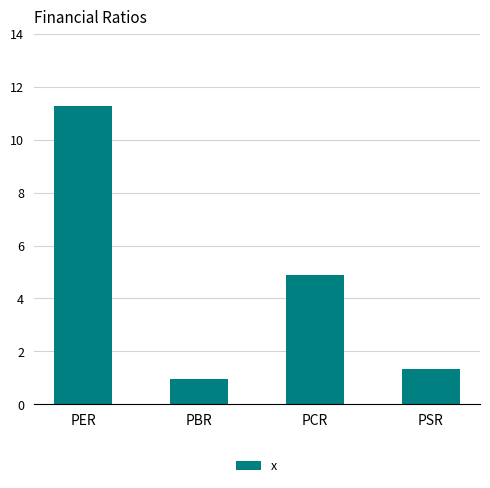

List the labels in order of value, largest first.

PER, PCR, PSR, PBR